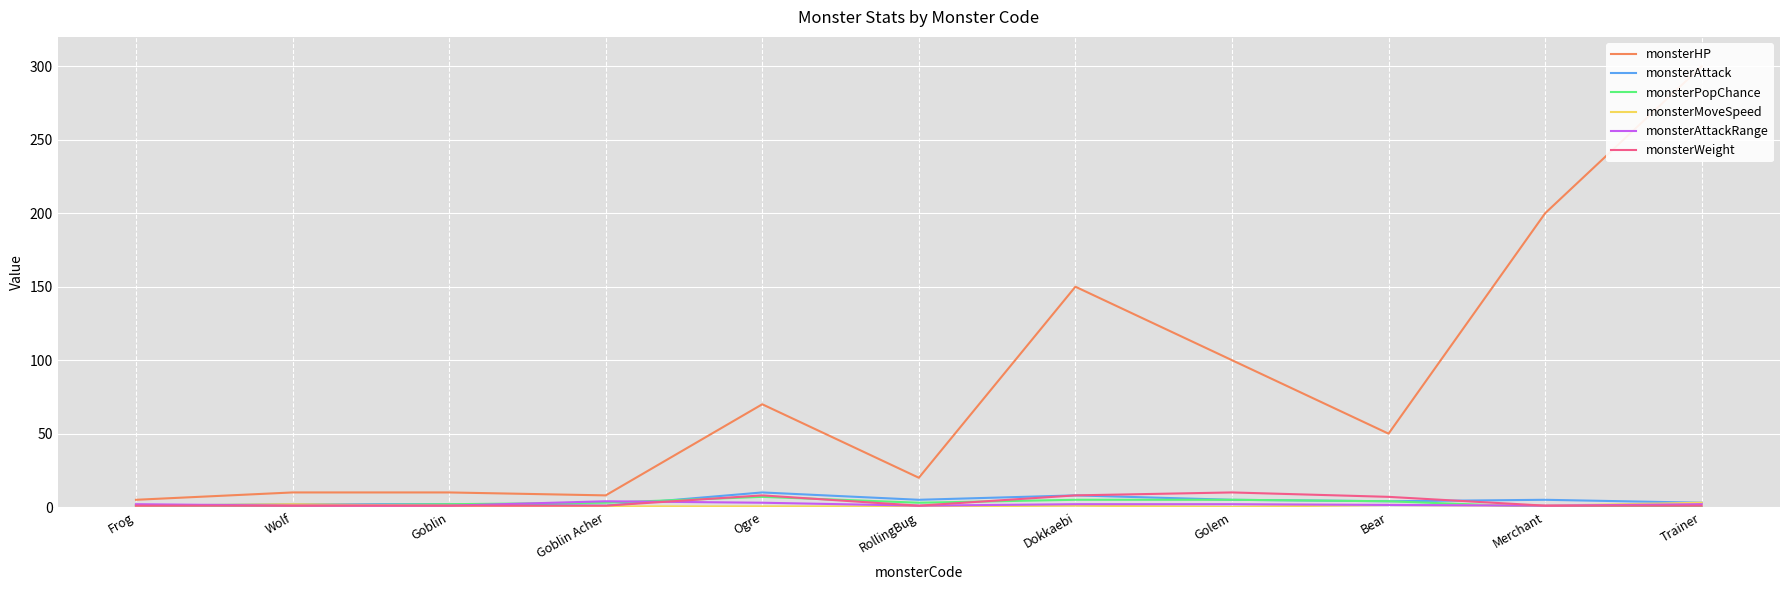

What are all the series names shown in the legend?

monsterHP, monsterAttack, monsterPopChance, monsterMoveSpeed, monsterAttackRange, monsterWeight